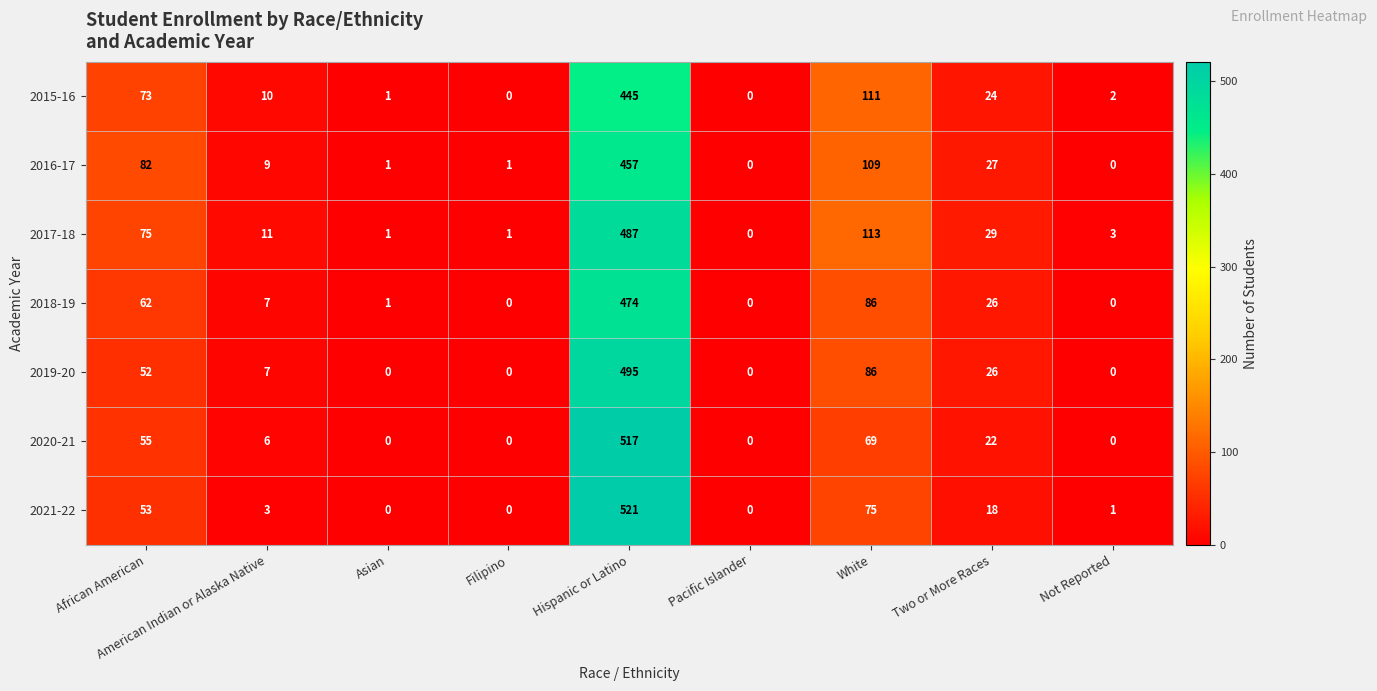

What is the difference between the highest and lowest values at Asian?

1